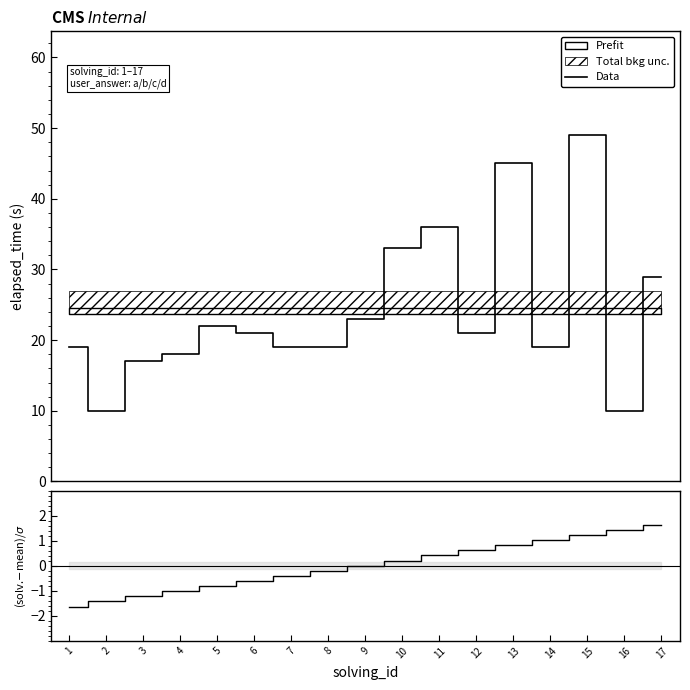

Is it true that Data equals 40.0 at 9?

False